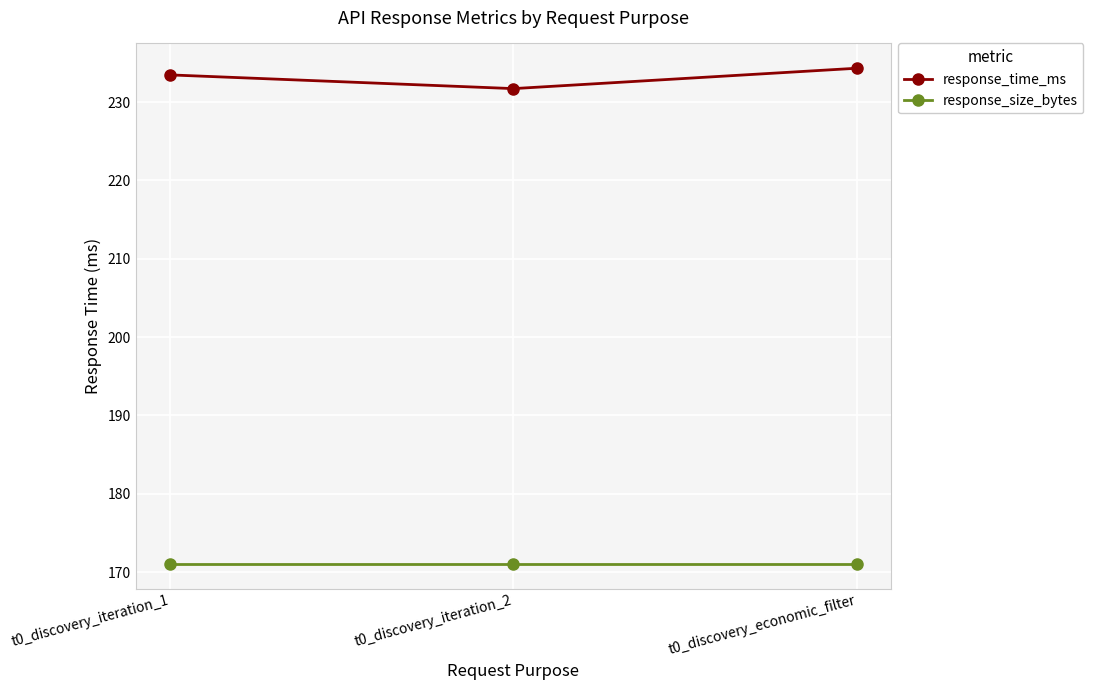

What is the maximum value for response_size_bytes?

171.0